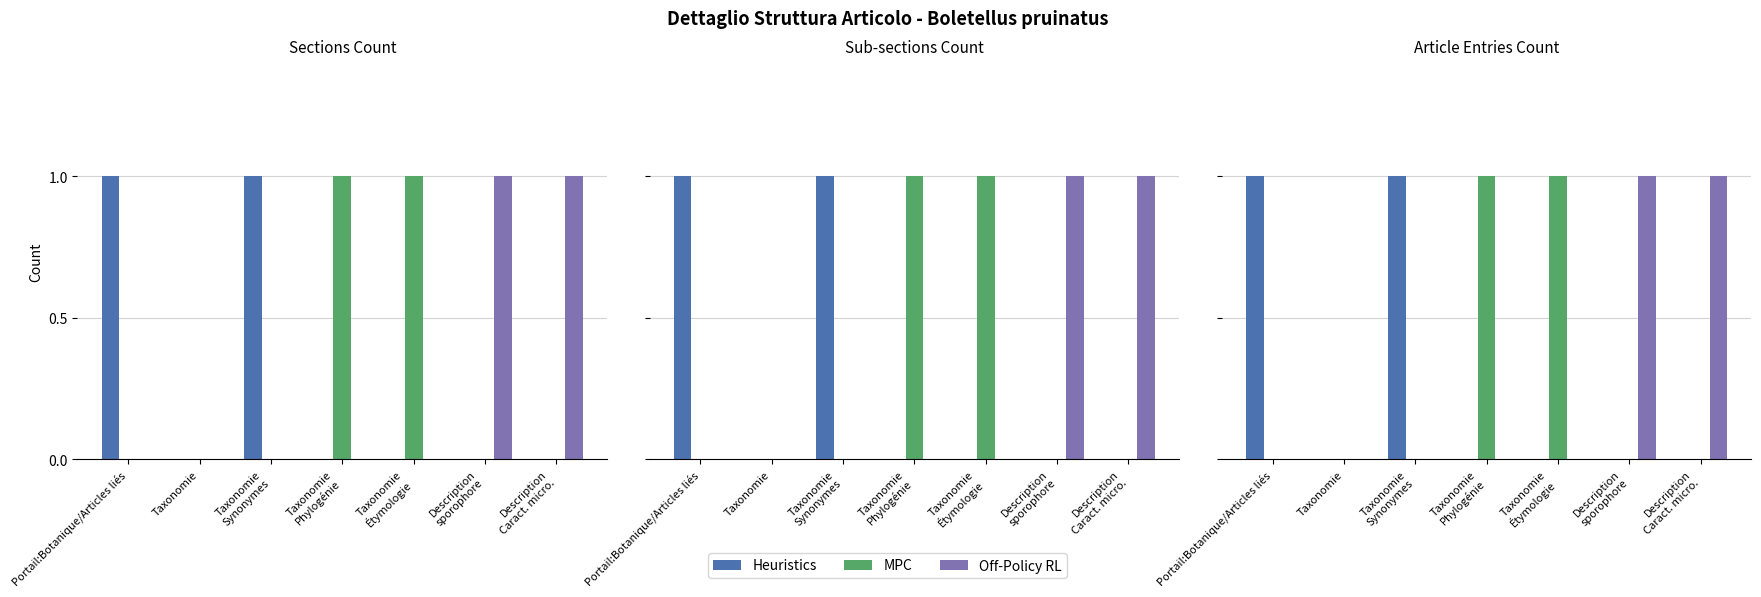

Rank the categories by Heuristics value from highest to lowest.

Portail:Botanique/Articles liés, Taxonomie
Synonymes, Taxonomie, Taxonomie
Phylogénie, Taxonomie
Étymologie, Description
sporophore, Description
Caract. micro.